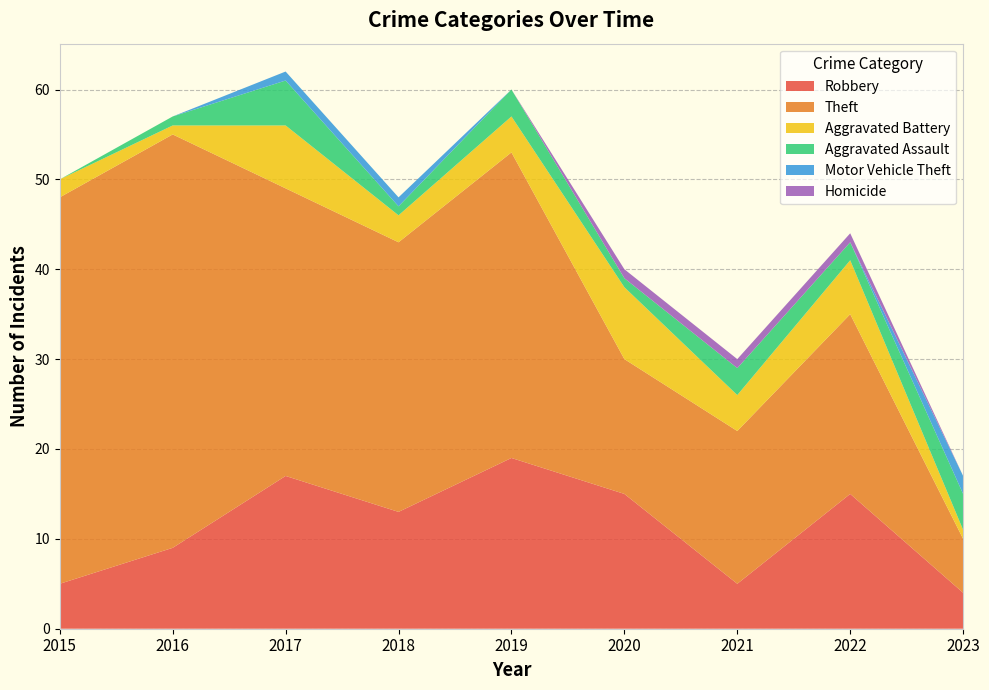

Reading left to right, list all the values displayed in this chart.

Robbery: 2015=5	2016=9	2017=17	2018=13	2019=19	2020=15	2021=5	2022=15	2023=4
Theft: 2015=43	2016=46	2017=32	2018=30	2019=34	2020=15	2021=17	2022=20	2023=6
Aggravated Battery: 2015=2	2016=1	2017=7	2018=3	2019=4	2020=8	2021=4	2022=6	2023=1
Aggravated Assault: 2015=0	2016=1	2017=5	2018=1	2019=3	2020=1	2021=3	2022=2	2023=4
Motor Vehicle Theft: 2015=0	2016=0	2017=1	2018=1	2019=0	2020=0	2021=0	2022=0	2023=2
Homicide: 2015=0	2016=0	2017=0	2018=0	2019=0	2020=1	2021=1	2022=1	2023=0